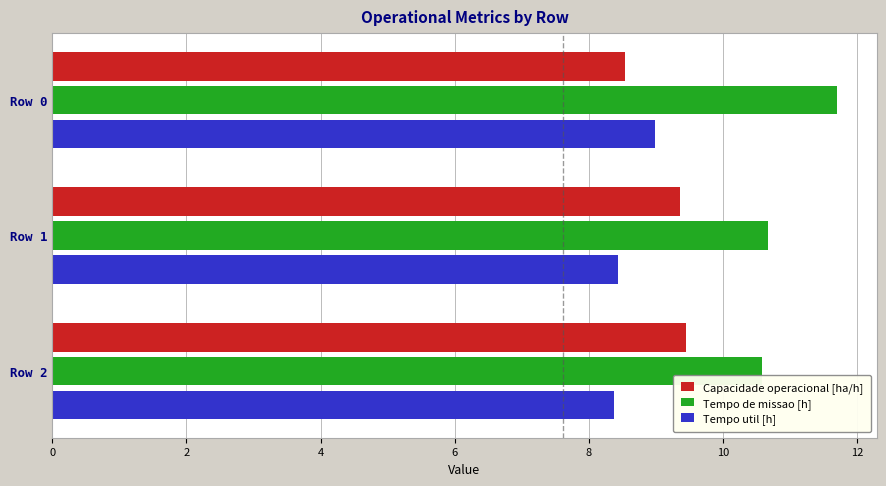

Is the value of Tempo util [h] at Row 1 greater than the value of Capacidade operacional [ha/h] at Row 2?

No